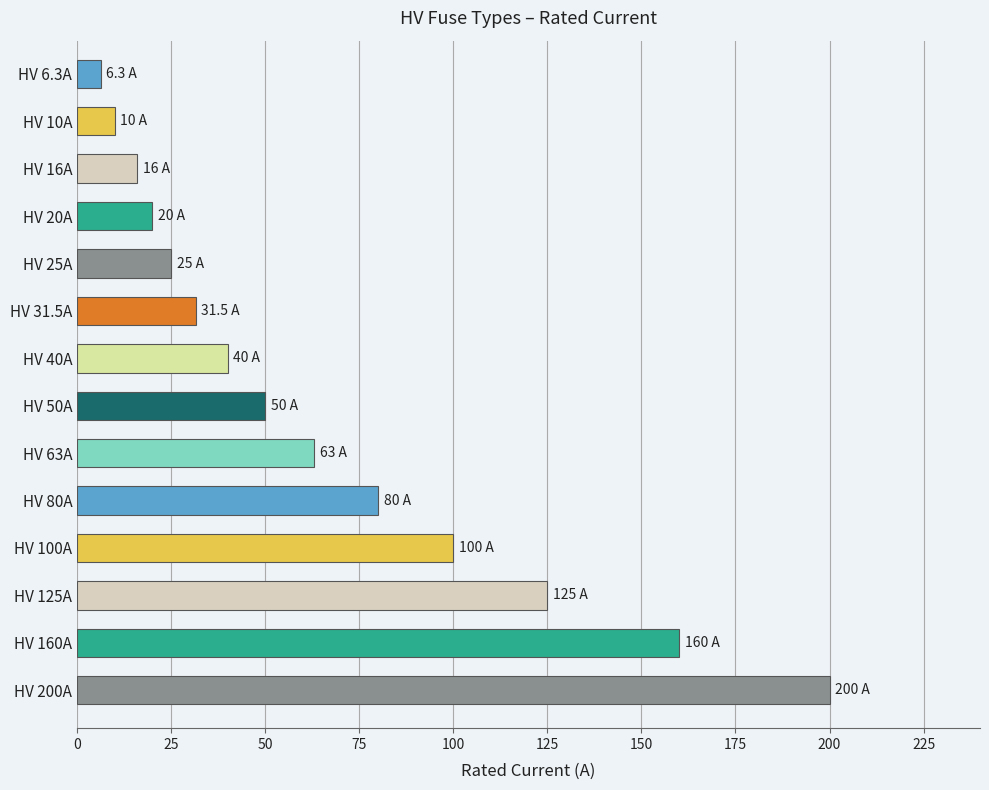

Between HV 25A and HV 160A, which is larger?

HV 160A